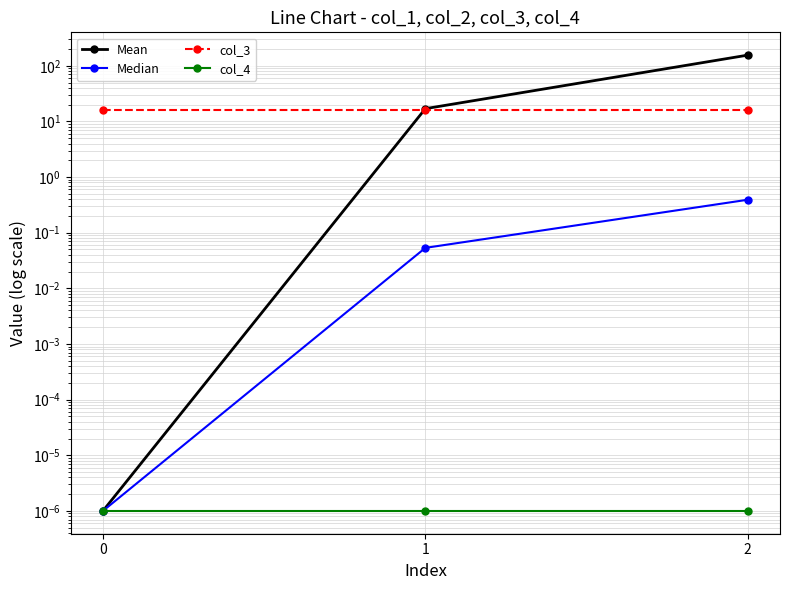

At 0, list the series in order from largest to smallest.

col_3, Mean, Median, col_4